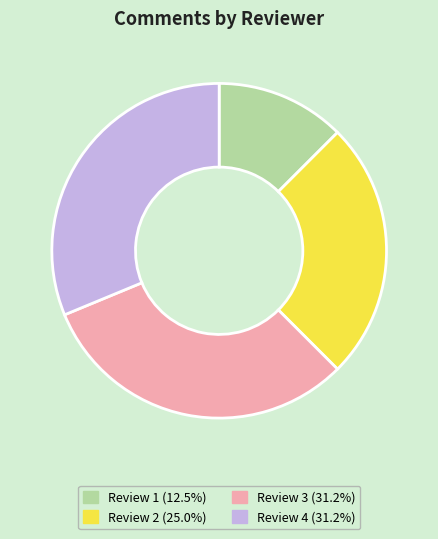

The Review 3 slice represents 39% of the pie. True or false?

False